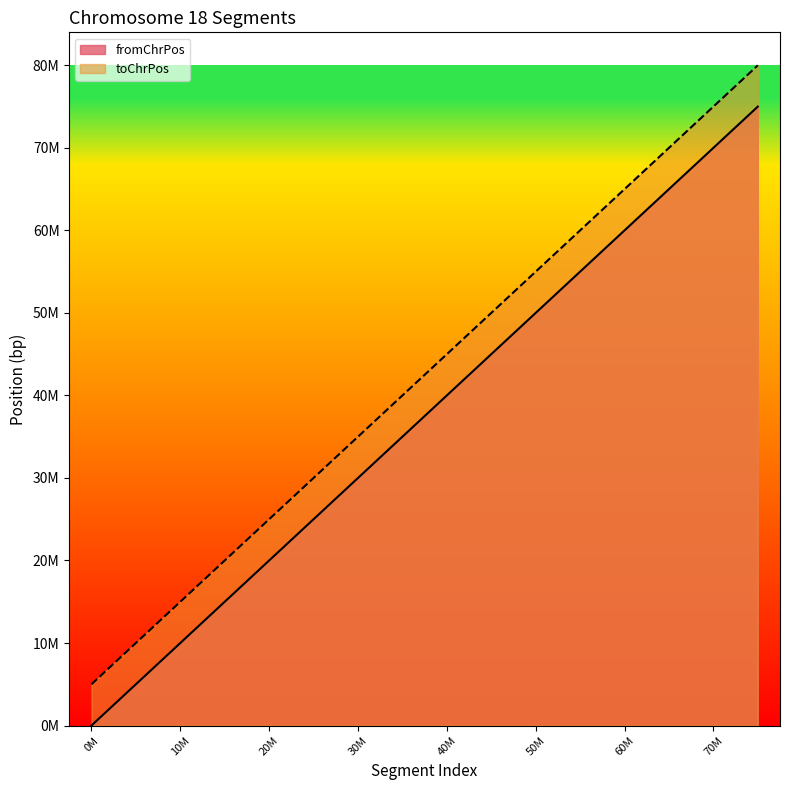

What is the difference between the toChrPos values at 30M and 60M?

30000000